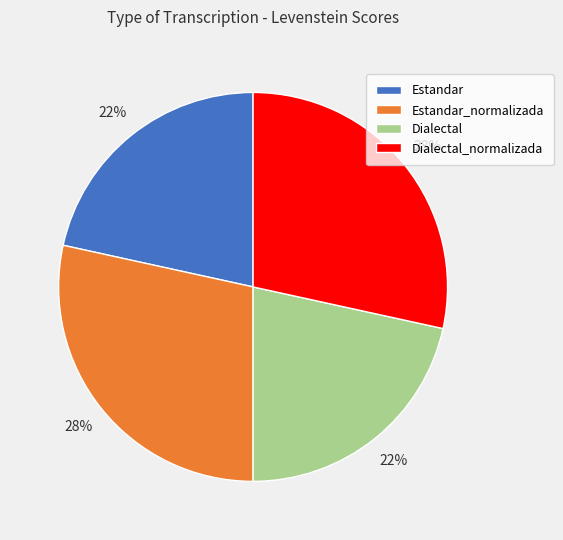

To the nearest percent, what percentage of the pie is Estandar?

22%